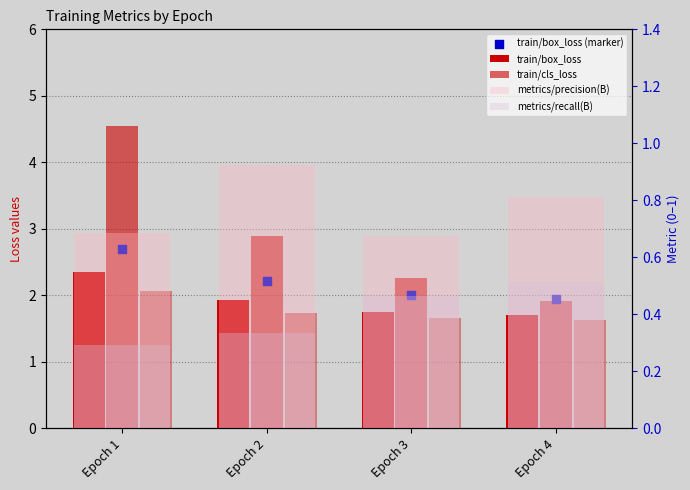

Which series has the largest total across all categories?

train/cls_loss